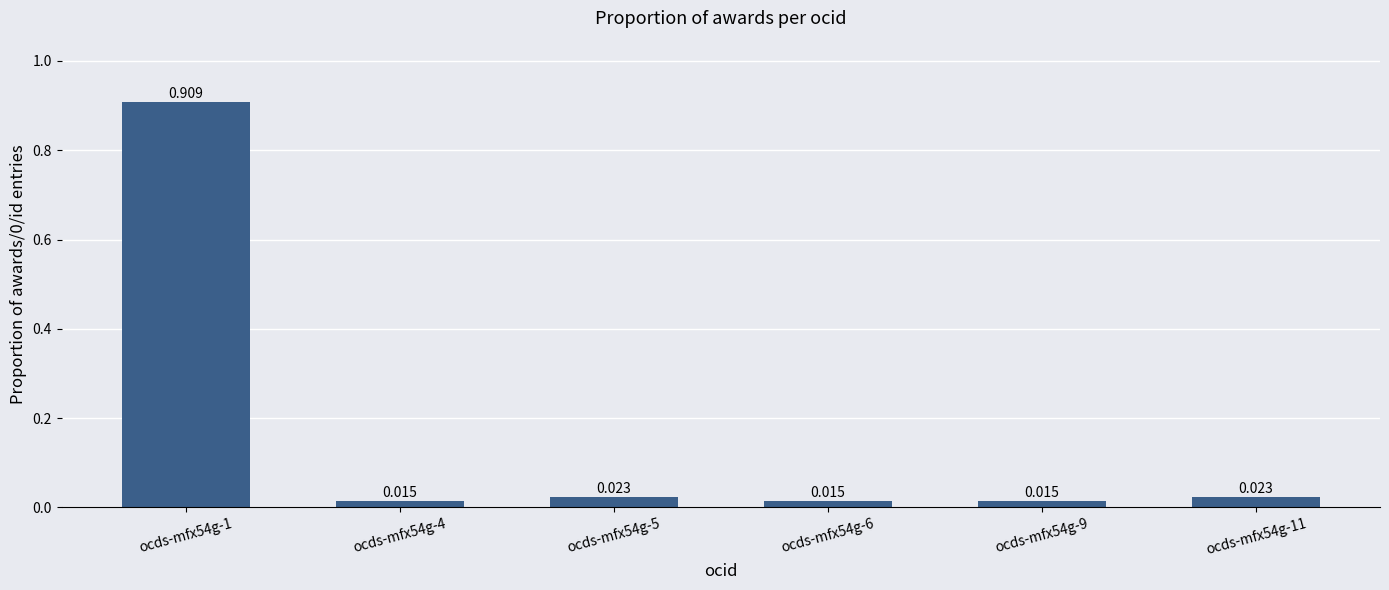

How many bars are there in total?

6